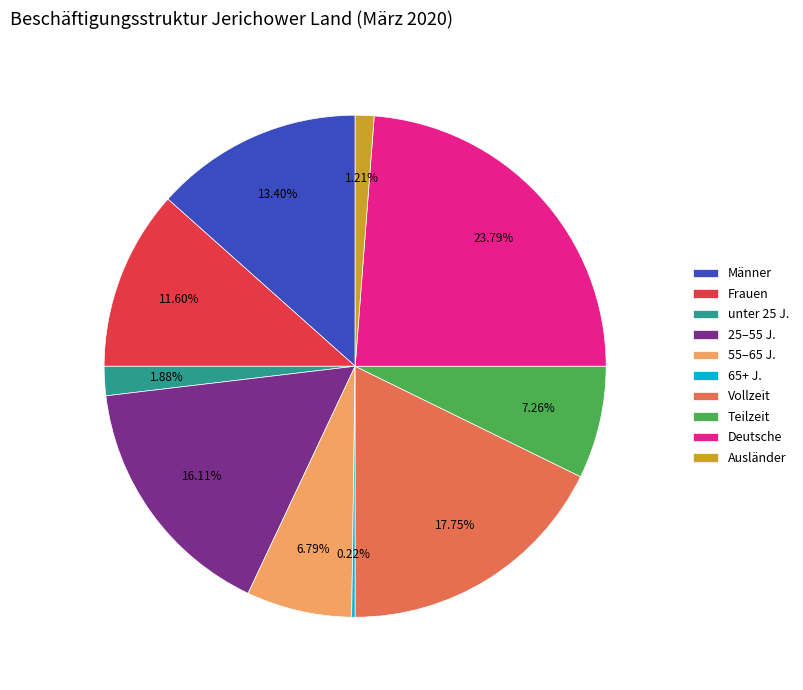

What is the ratio of the value at 55–65 J. to the value at Männer?

0.5